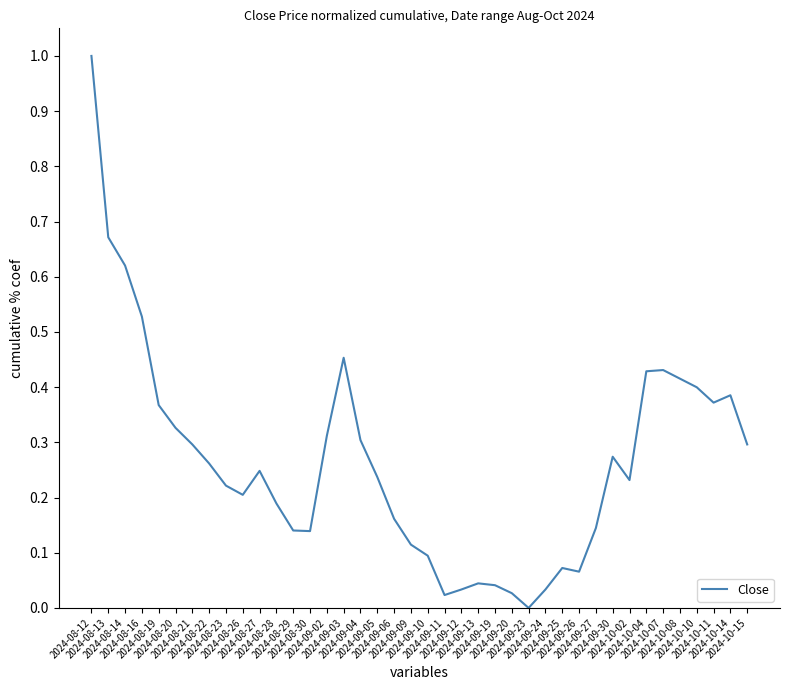

What is the greatest value displayed?

1.0